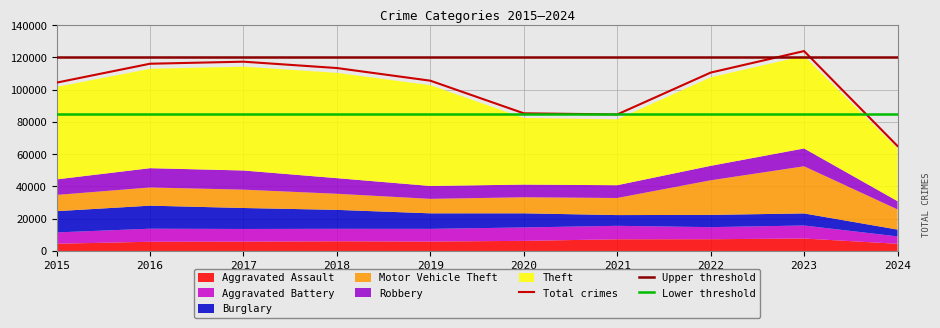

True or false: Motor Vehicle Theft has a value of 29246 at 2023.

True